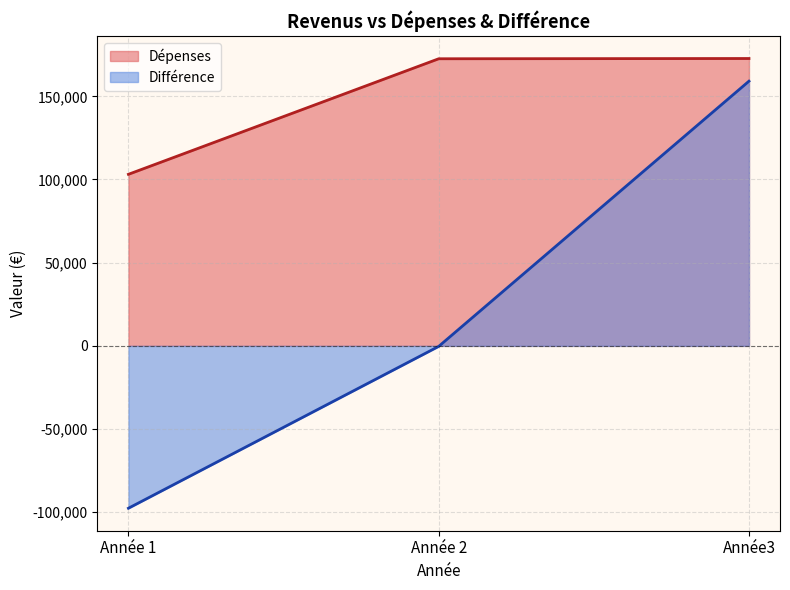

What is the approximate value of Différence at Année3?

159097.2